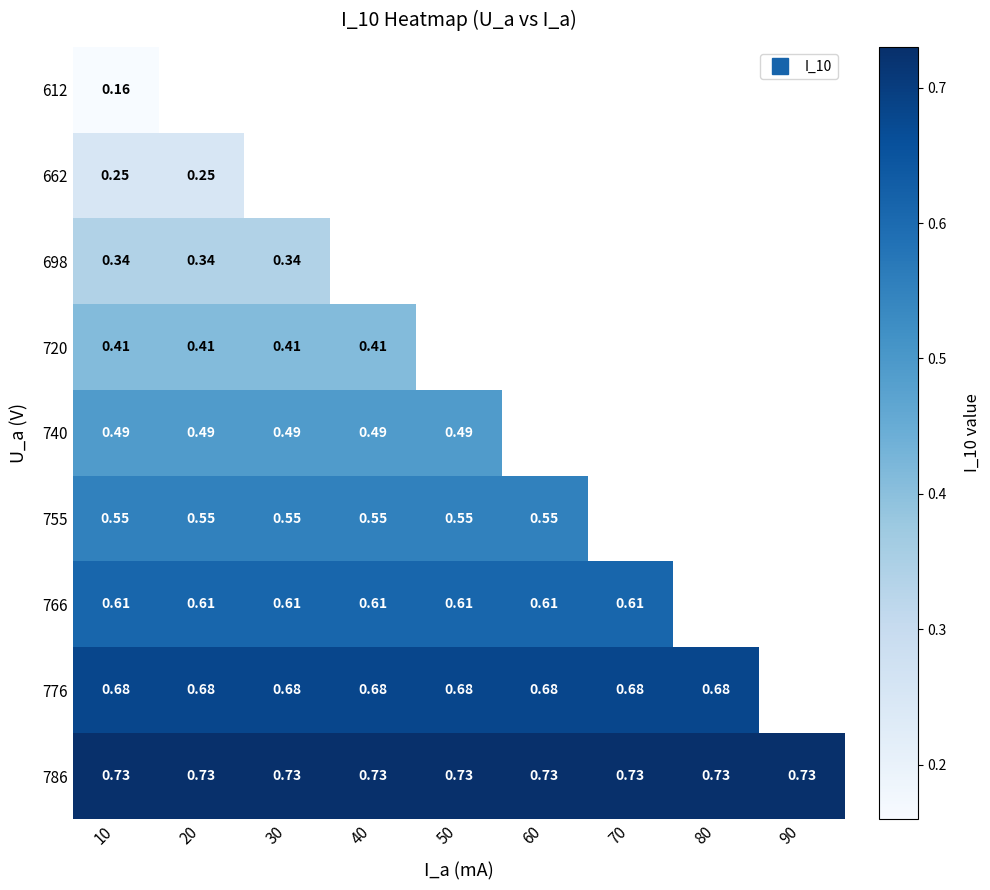

Between 50 and 90, which is larger?

90